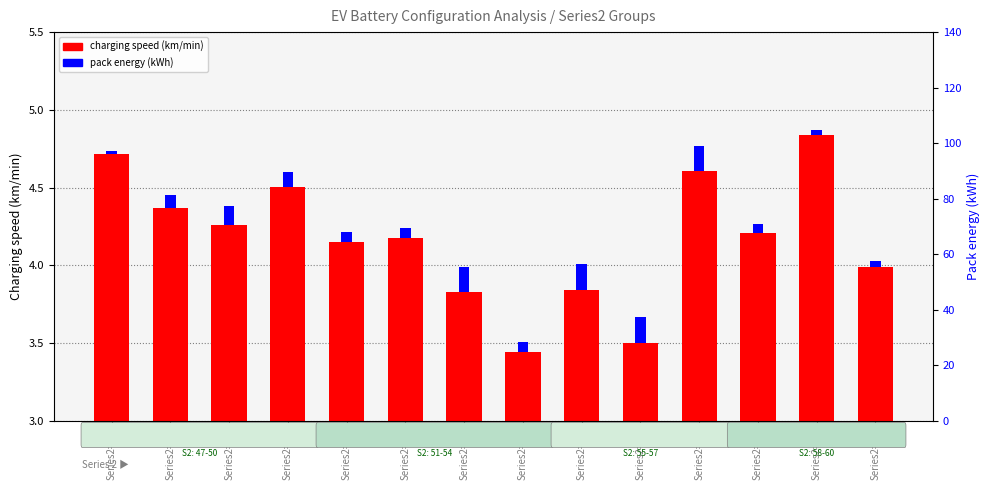

What is the average value of the Charging speed (km/min) series?

4.2